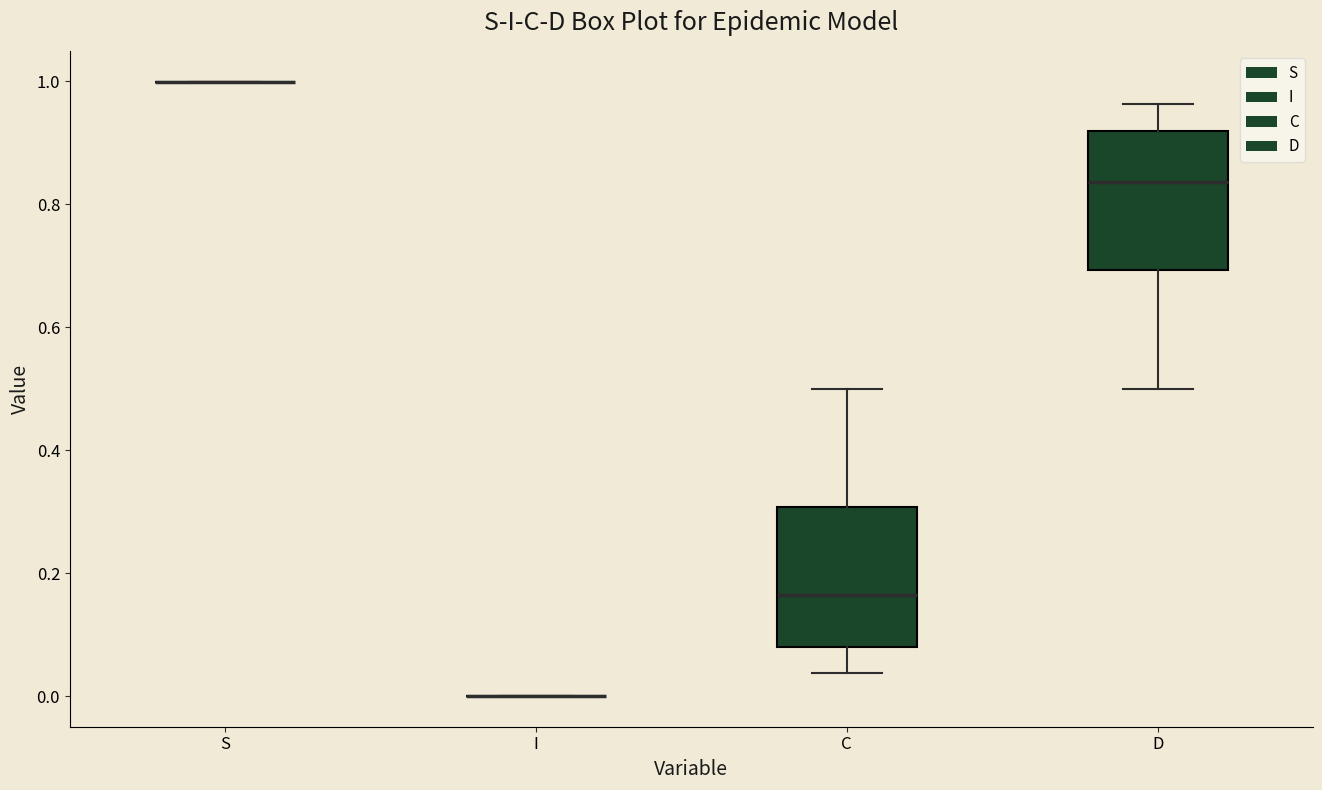

Reading left to right, read every box against the y-axis: the position of its median line, the range the box covers, and the ends of its whiskers. The values are not printed on the chart, so give them approximately, as read against the axis.

S: box collapsed to a line at 1.00, whiskers 1.00 to 1.00
I: box collapsed to a line at 0.00, whiskers 0.00 to 0.00
C: median 0.16, box 0.08 to 0.30, whiskers 0.04 to 0.50
D: median 0.84, box 0.70 to 0.92, whiskers 0.50 to 0.96